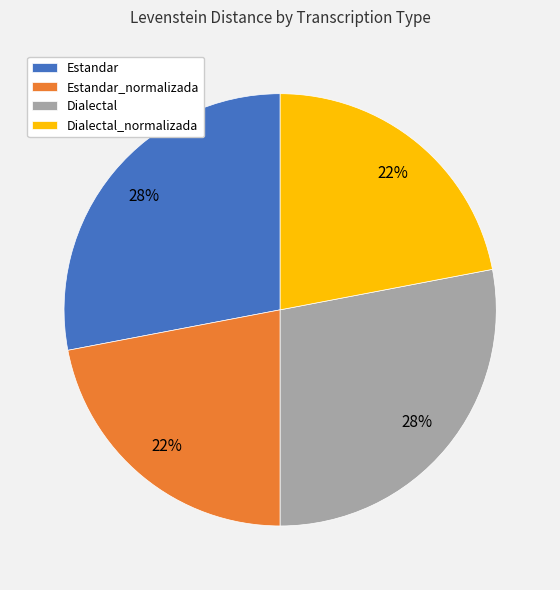

Does Dialectal represent more than half of the total?

No